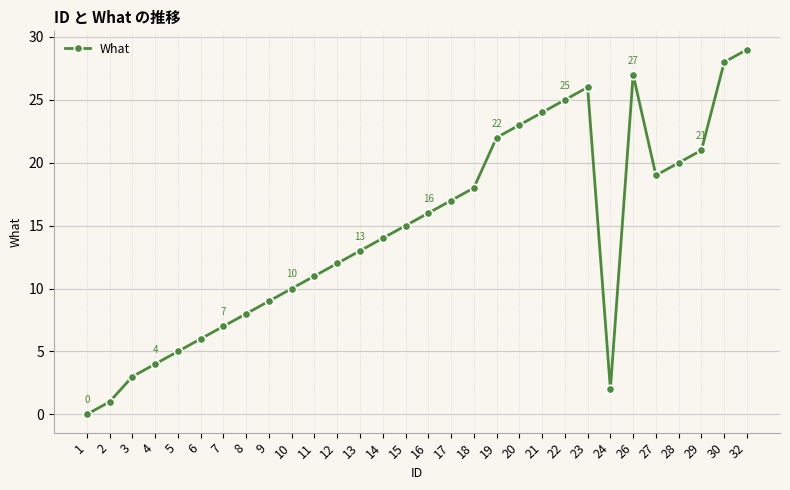

Which has a higher value, 18 or 27?

27